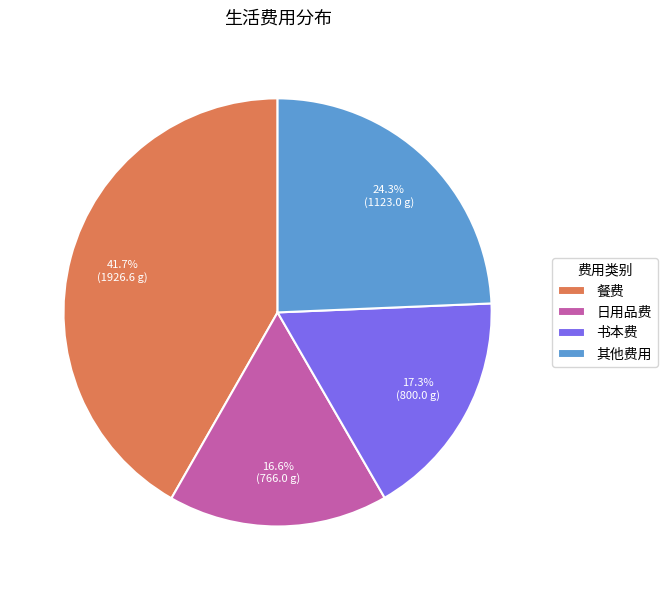

Is there any slice that represents more than half of the pie?

No